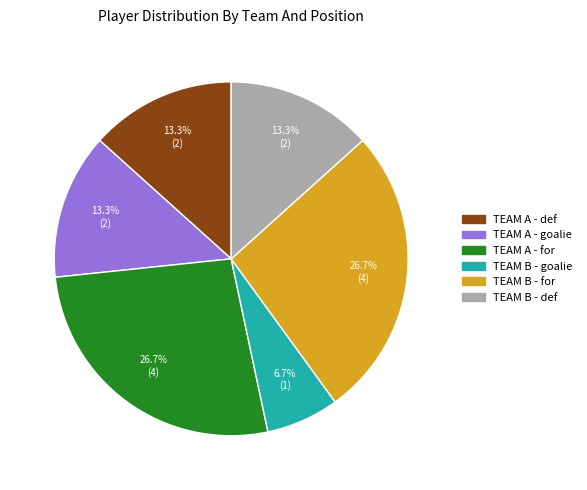

Which slice is the smallest?

TEAM B - goalie